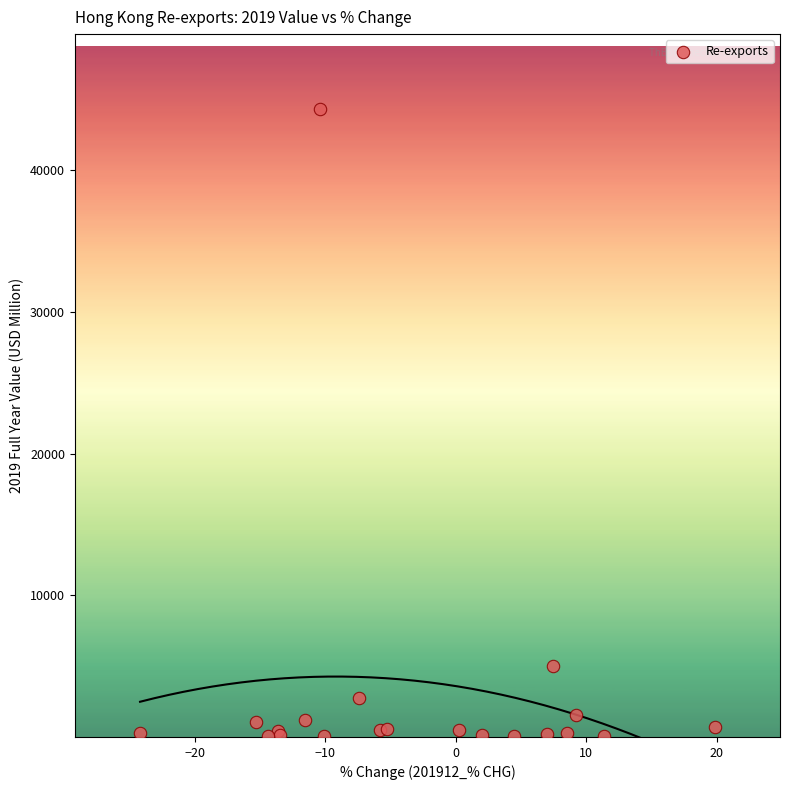

What Y value in the scatter plot is closest to 22165?

4994.3